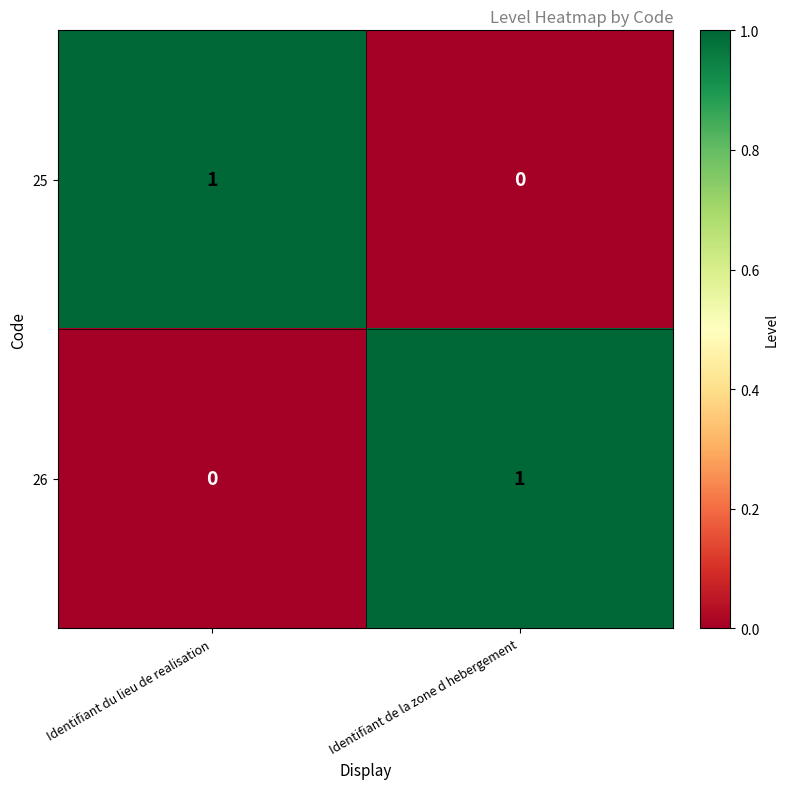

At which label is 25 closest to 0?

Identifiant de la zone d hebergement